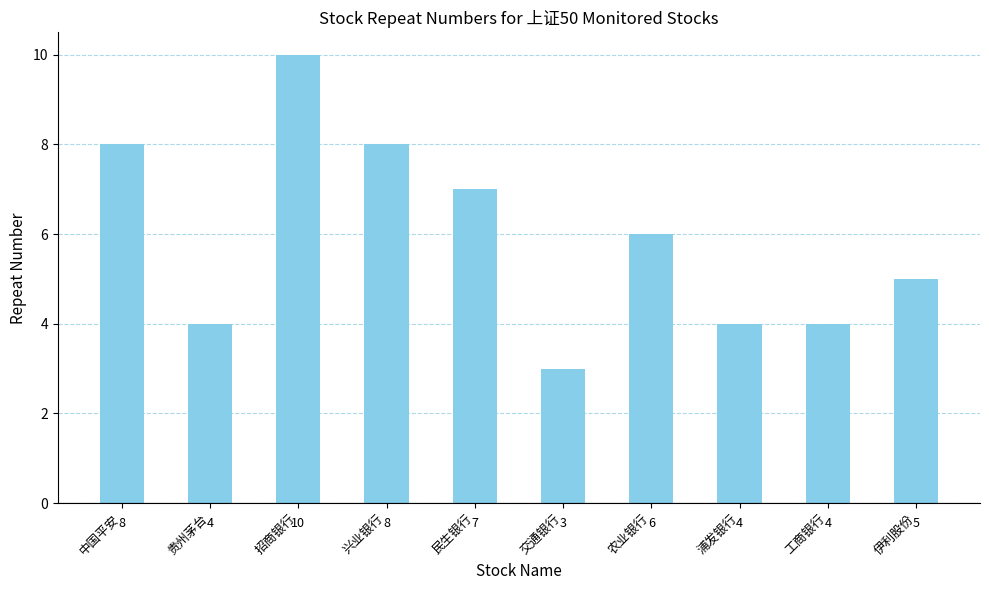

What is the sum of the values at 农业银行 and 兴业银行?

14